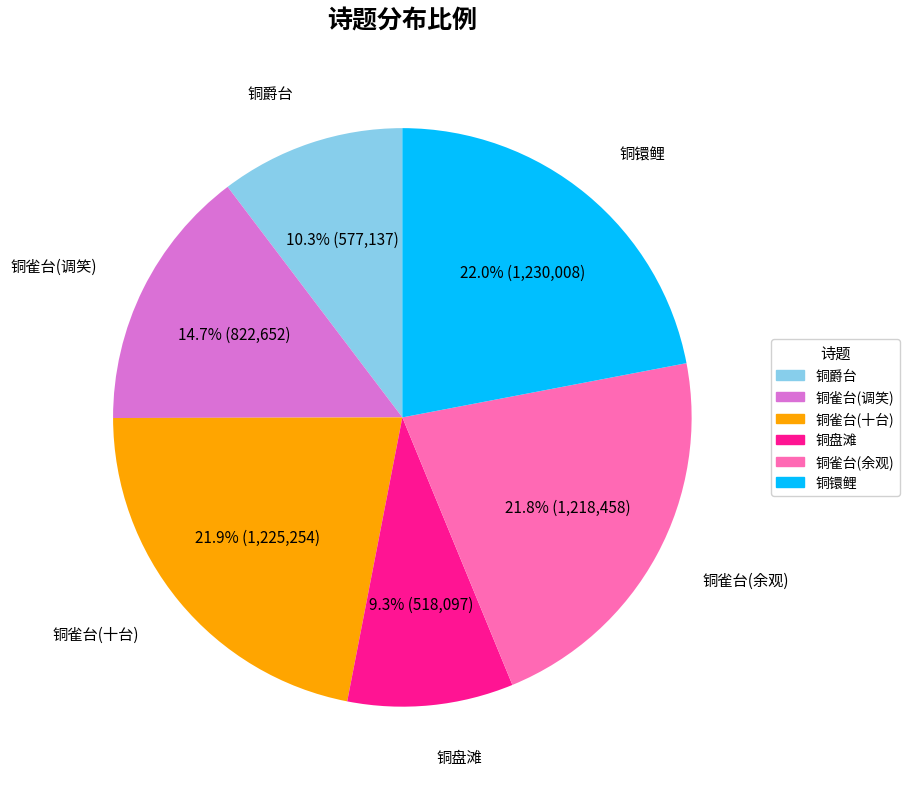

Is there a majority slice in this chart?

No